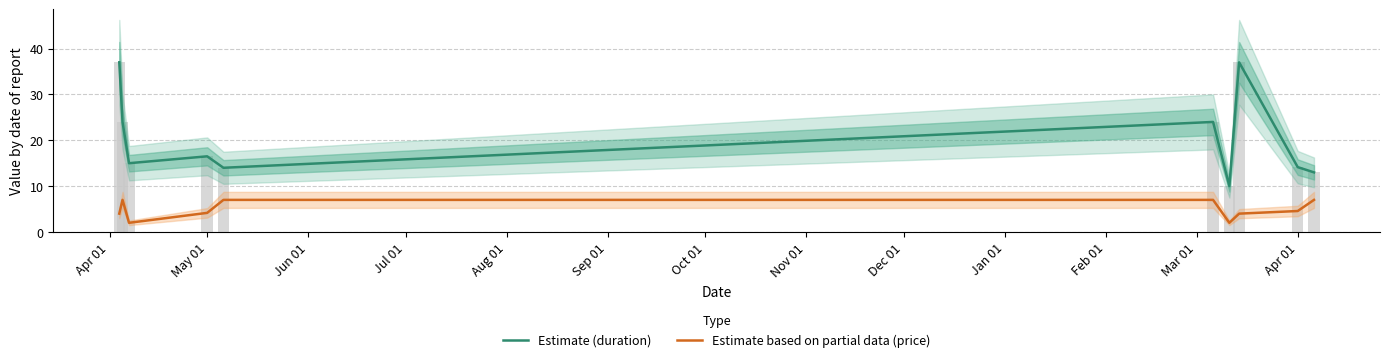

What is the greatest value displayed?

37.0